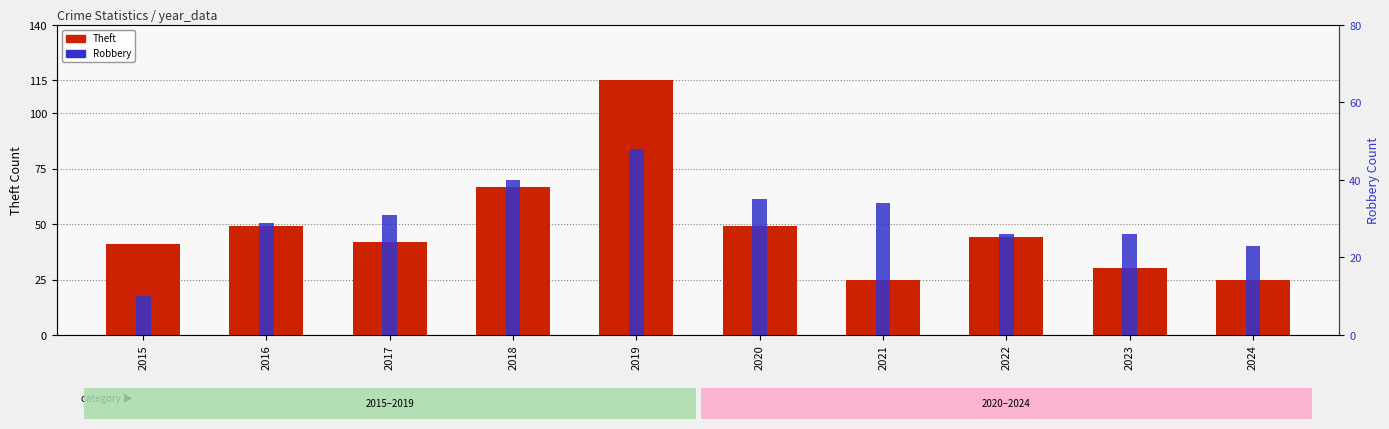

Is it true that Theft equals 29 at 2017?

False